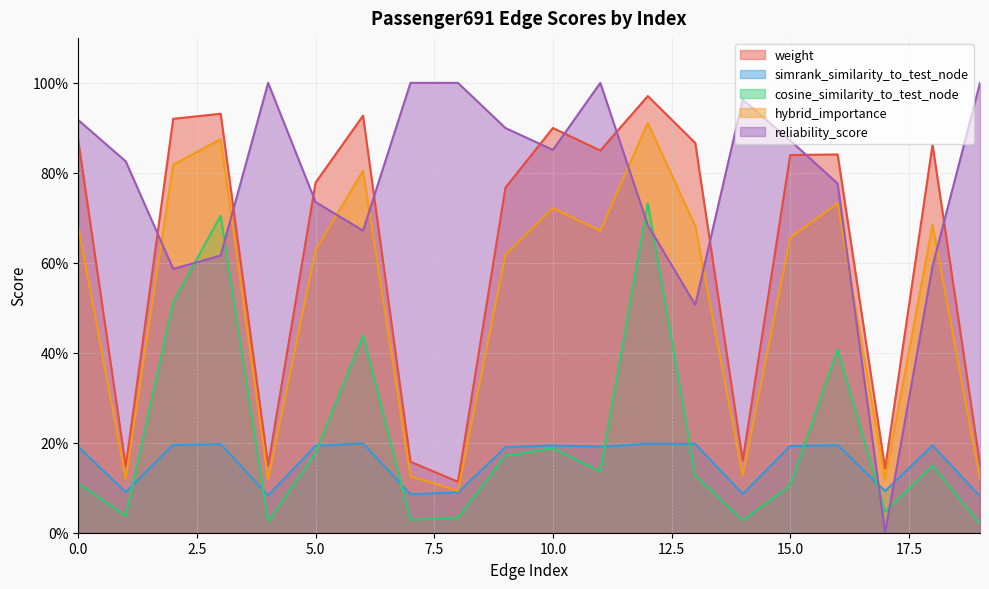

Reading right to left, what are all the values shown in this chart?

weight: 0.2	0.9	0.1	0.8	0.8	0.2	0.9	1.0	0.8	0.9	0.8	0.1	0.2	0.9	0.8	0.1	0.9	0.9	0.1	0.9
simrank_similarity_to_test_node: 0.1	0.2	0.1	0.2	0.2	0.1	0.2	0.2	0.2	0.2	0.2	0.1	0.1	0.2	0.2	0.1	0.2	0.2	0.1	0.2
cosine_similarity_to_test_node: 0.0	0.1	0.0	0.4	0.1	0.0	0.1	0.7	0.1	0.2	0.2	0.0	0.0	0.4	0.2	0.0	0.7	0.5	0.0	0.1
hybrid_importance: 0.1	0.7	0.1	0.7	0.7	0.1	0.7	0.9	0.7	0.7	0.6	0.1	0.1	0.8	0.6	0.1	0.9	0.8	0.1	0.7
reliability_score: 1.0	0.6	0.0	0.8	0.9	1.0	0.5	0.7	1.0	0.9	0.9	1.0	1.0	0.7	0.7	1.0	0.6	0.6	0.8	0.9